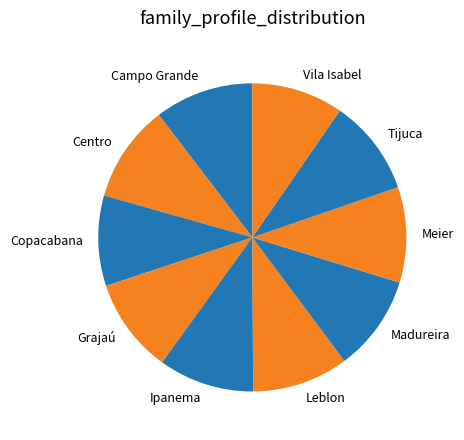

Is it true that Ipanema is 10% of the pie?

True